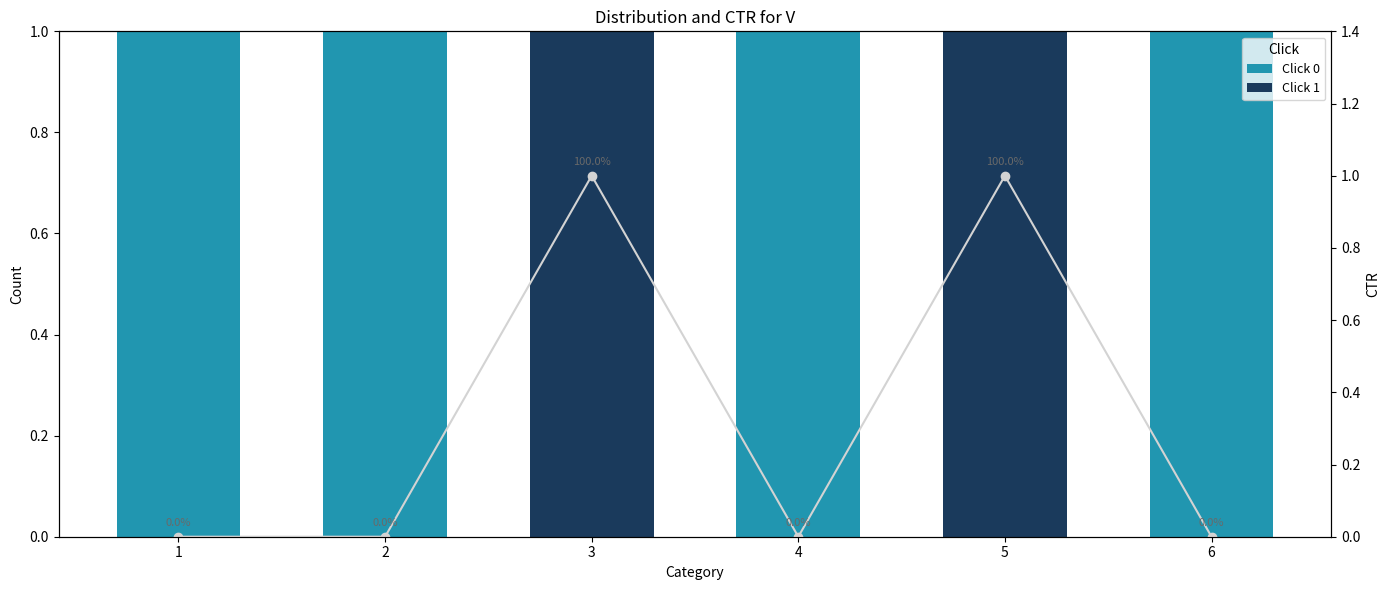

List the labels in order of Click 1 value, smallest first.

1, 2, 4, 6, 3, 5